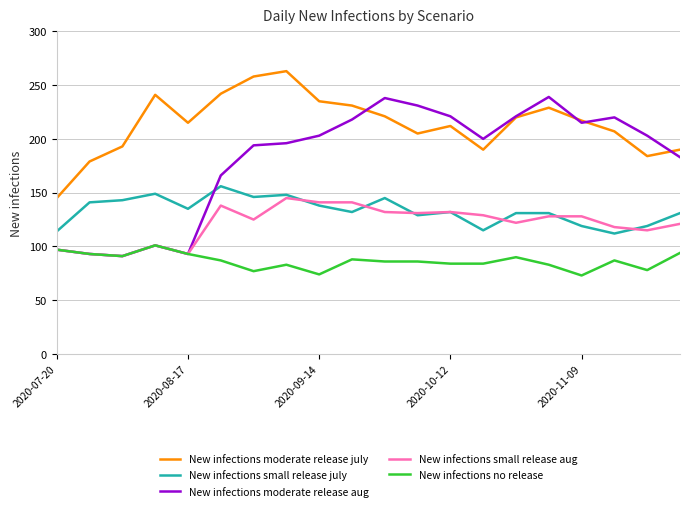

True or false: New infections small release aug and New infections moderate release july cross at least once.

False